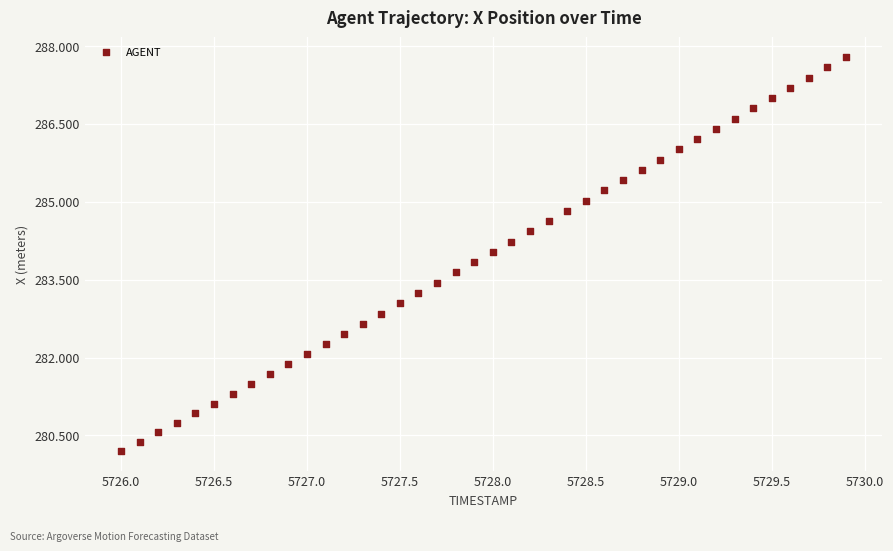

What is the range of Y values (max minus min)?

7.6